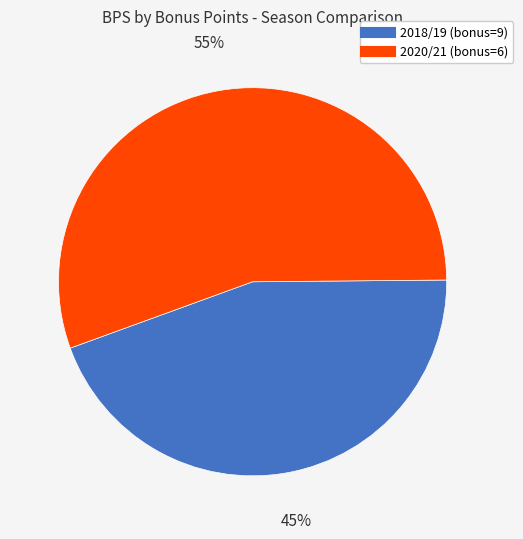

Count the number of slices in the pie.

2